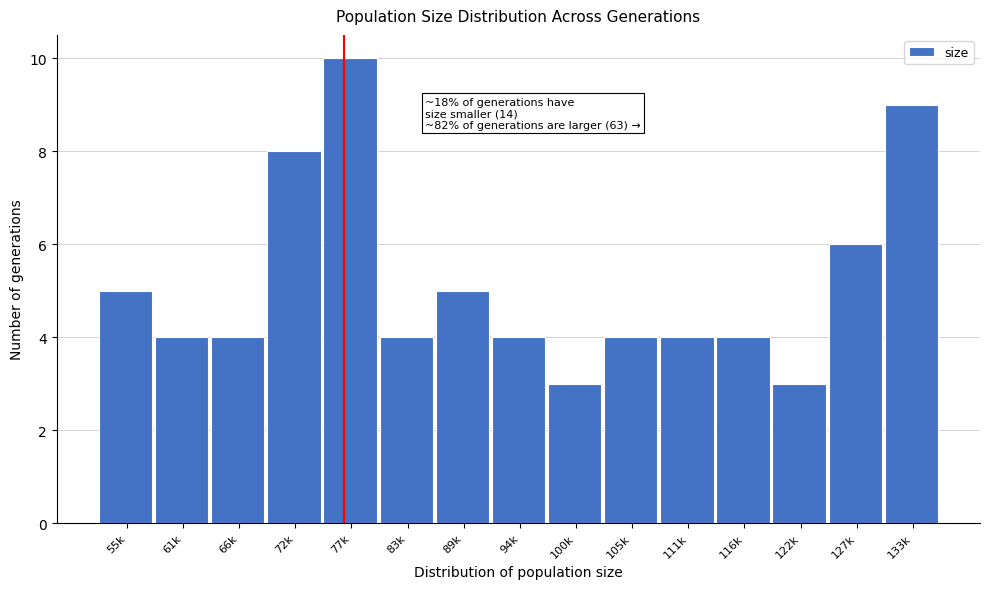

Reading left to right, what are all the values shown in this chart?

5	4	4	8	10	4	5	4	3	4	4	4	3	6	9